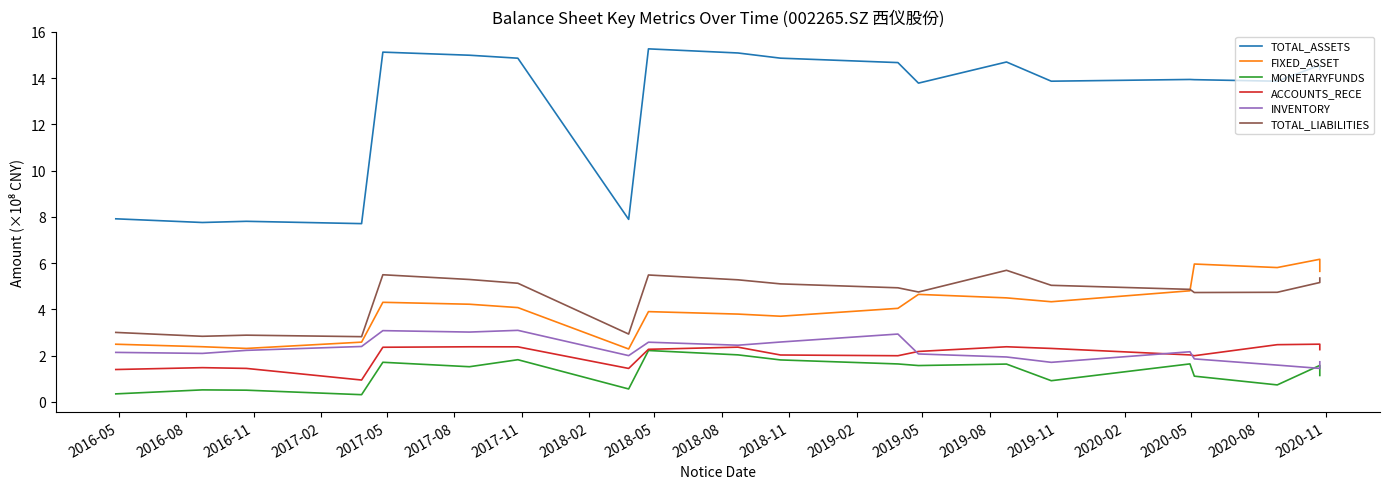

What is the difference between the MONETARYFUNDS values at 2016-05 and 2020-05?

0.8